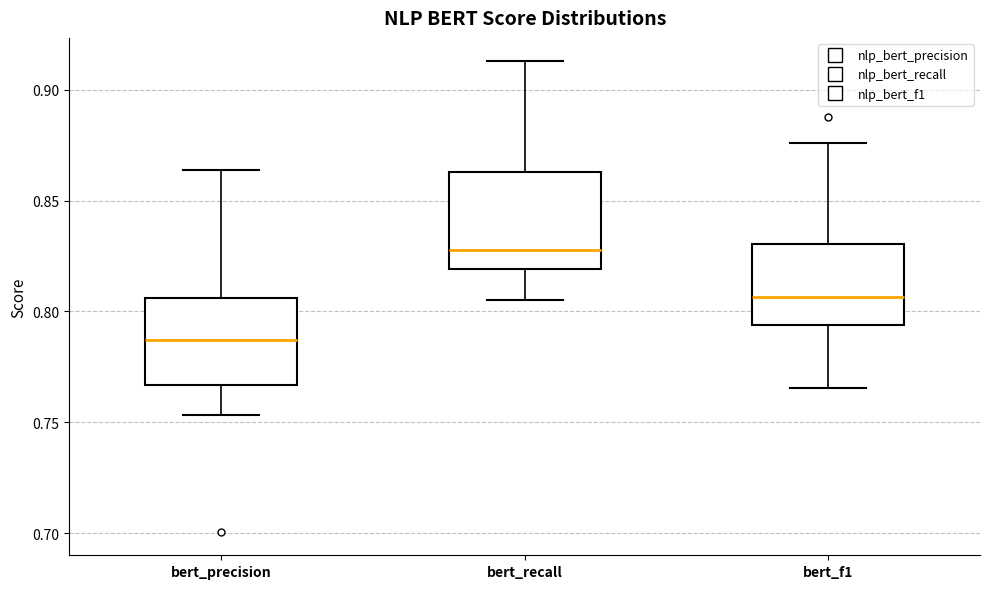

Reading left to right, transcribe this box plot: for each box, give where its median line is, the range the box spans, and where its two whiskers end, as read against the y-axis. The values are not printed on the chart, so give them approximately, as read against the axis.

bert_precision: median 0.785, box 0.765 to 0.805, whiskers 0.755 to 0.865
bert_recall: median 0.830, box 0.820 to 0.865, whiskers 0.805 to 0.915
bert_f1: median 0.805, box 0.795 to 0.830, whiskers 0.765 to 0.875